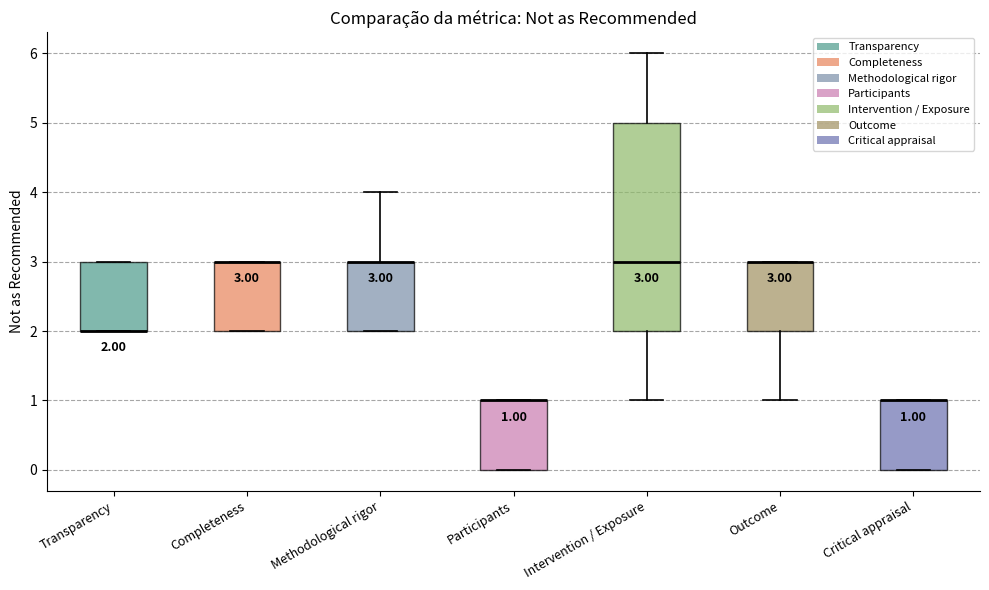

Comparing the boxes themselves (not the whiskers), which one is the tallest?

Intervention / Exposure